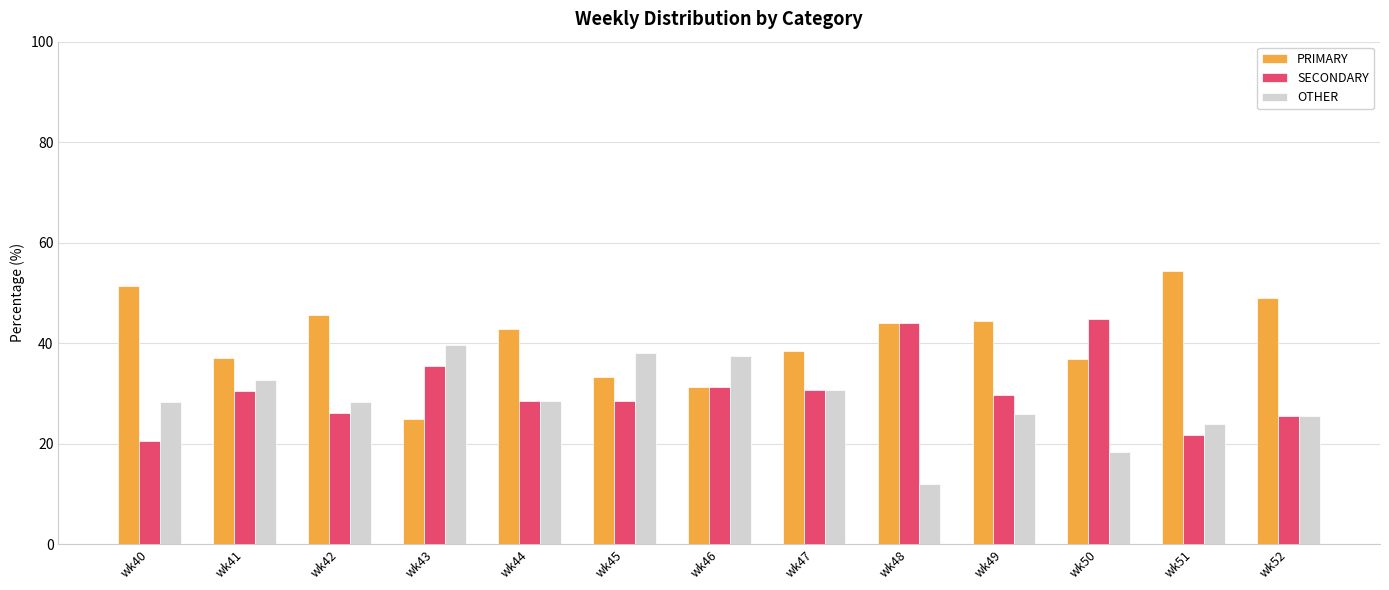

What is the total value across all series at wk52?

100.0